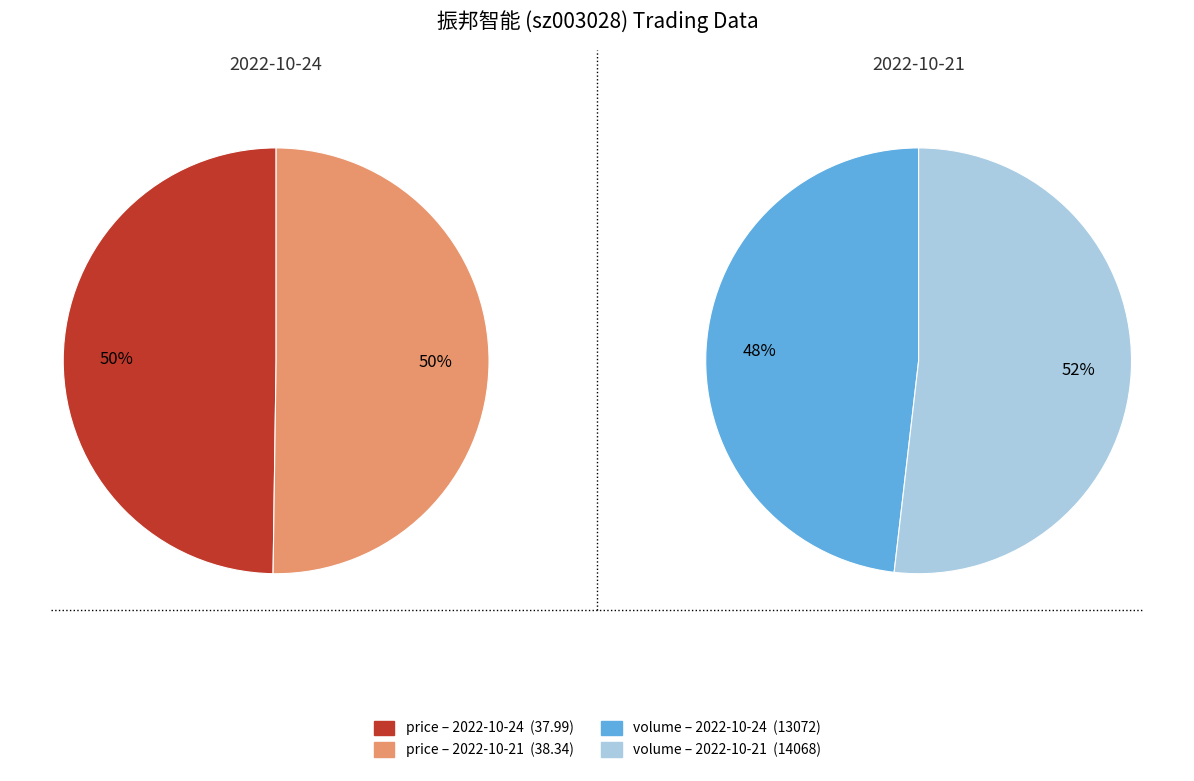

How many segments does this pie chart have?

2